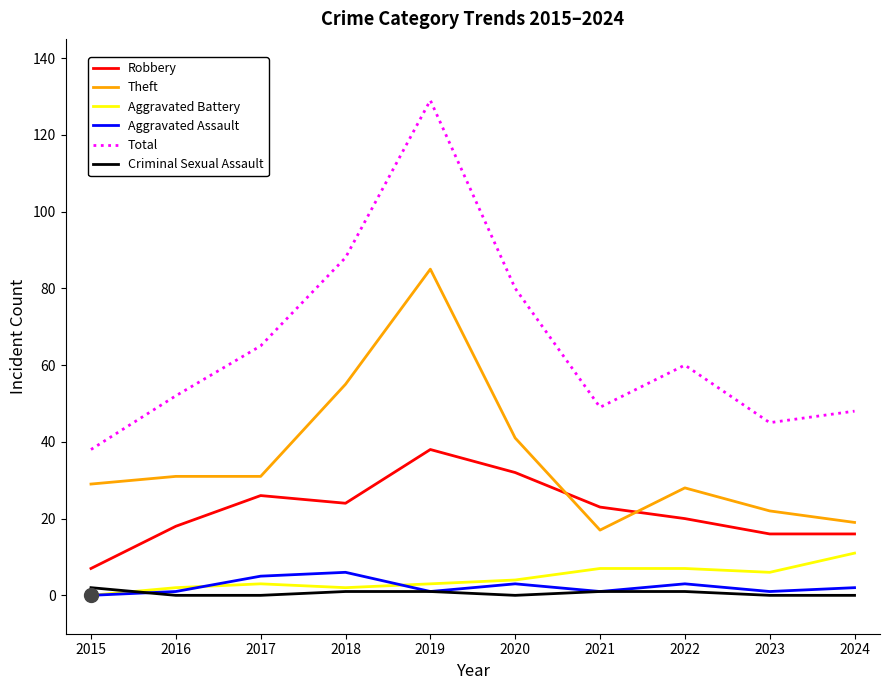

Is it true that Theft equals 9 at 2021?

False